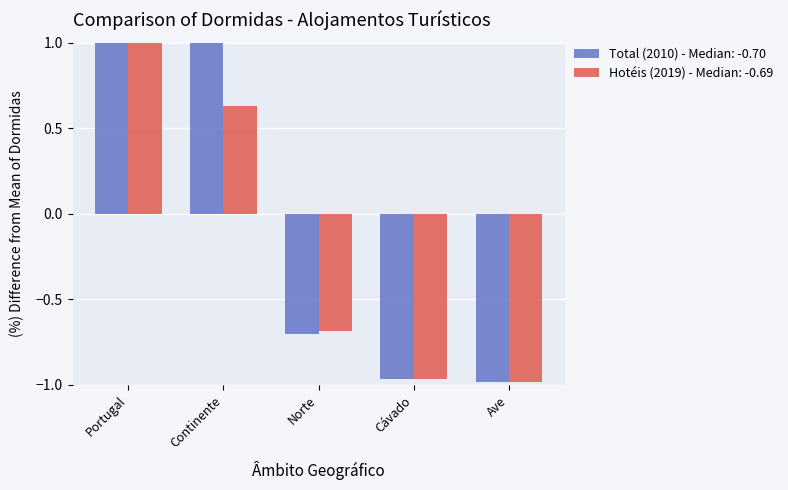

How many negative values does the Hotéis (2019) series have?

3